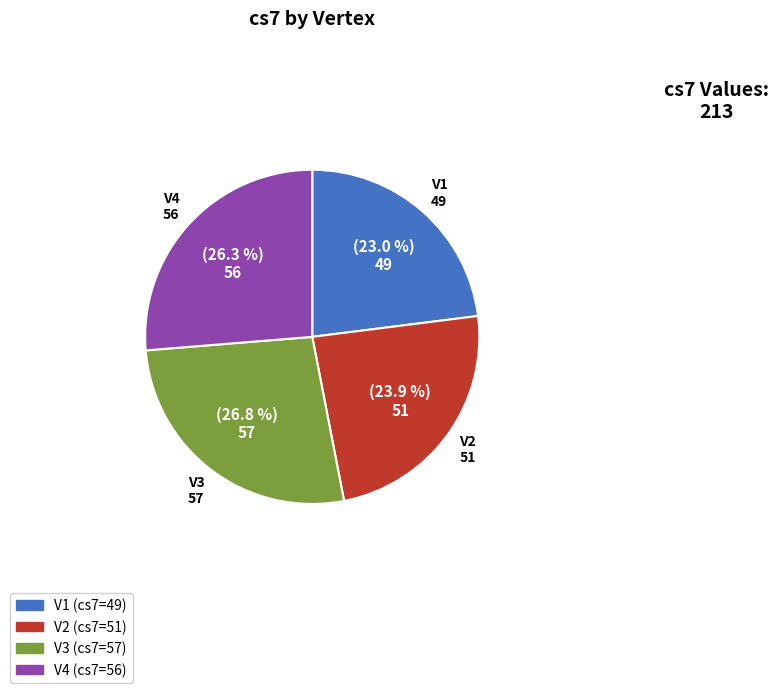

To the nearest percent, what percentage of the pie is V2?

24%